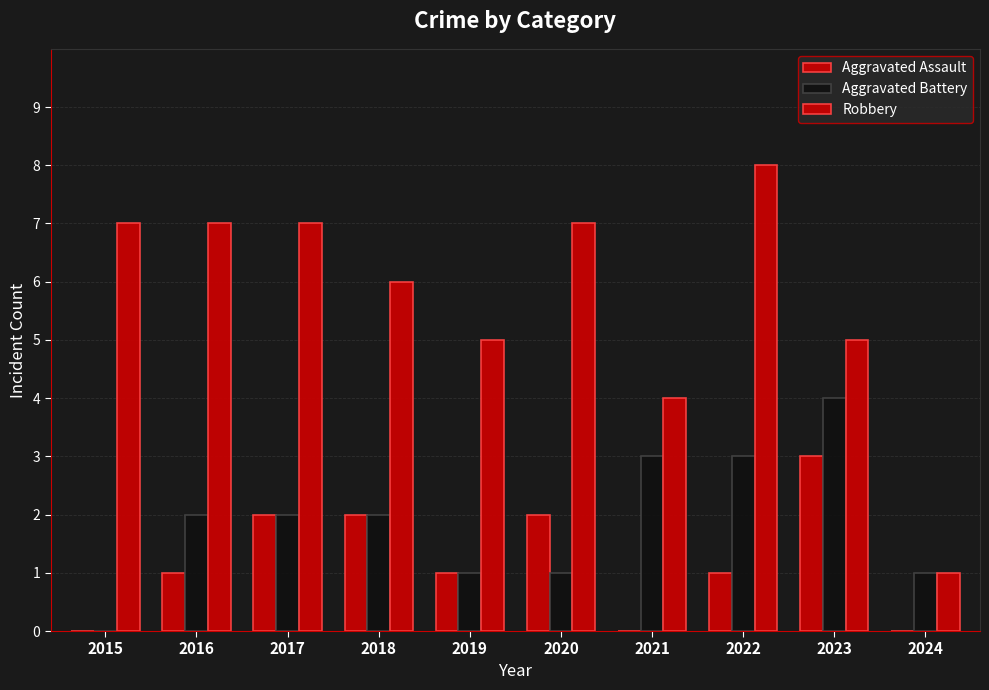

List the series in order of their overall mean, highest first.

Robbery, Aggravated Battery, Aggravated Assault